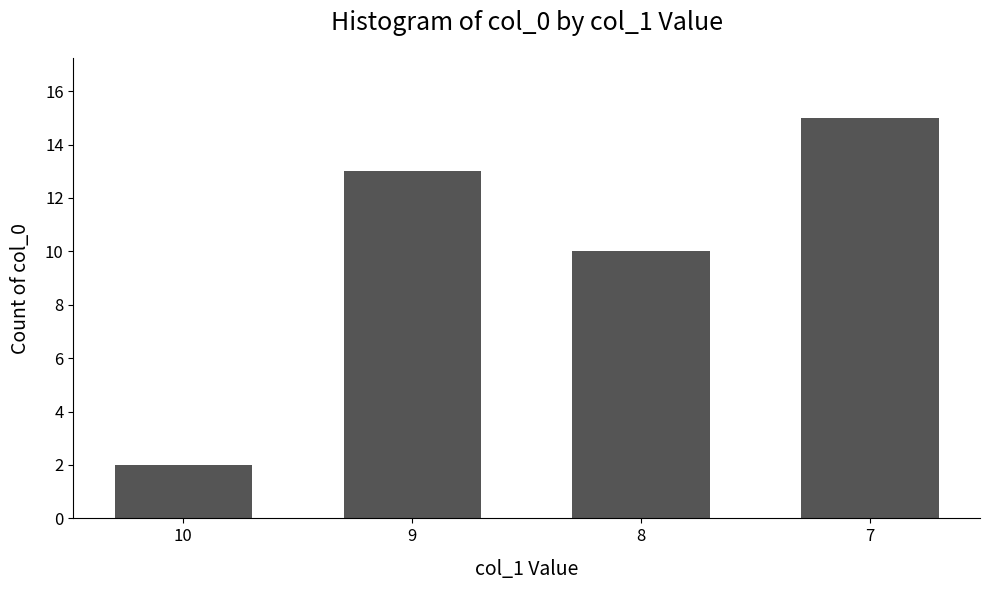

What is the average value?

10